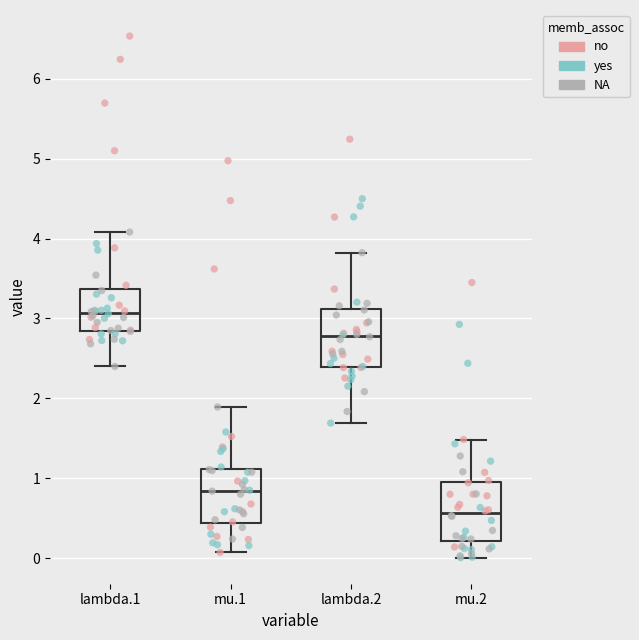

Reading left to right, transcribe this box plot: for each box, give where its median line is, the range the box spans, and where its two whiskers end, as read against the y-axis. The values are not printed on the chart, so give them approximately, as read against the axis.

lambda.1: median 3.1, box 2.8 to 3.4, whiskers 2.4 to 4.1
mu.1: median 0.8, box 0.4 to 1.1, whiskers 0.1 to 1.9
lambda.2: median 2.8, box 2.4 to 3.1, whiskers 1.7 to 3.8
mu.2: median 0.6, box 0.2 to 1.0, whiskers 0.0 to 1.5